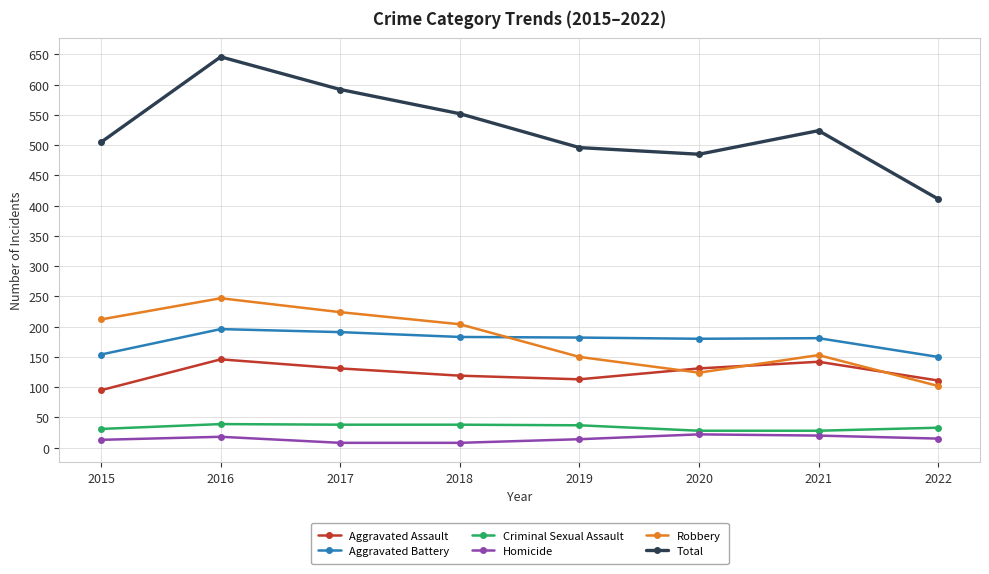

In Aggravated Assault, how many points are lower than both neighbors (excluding endpoints)?

1